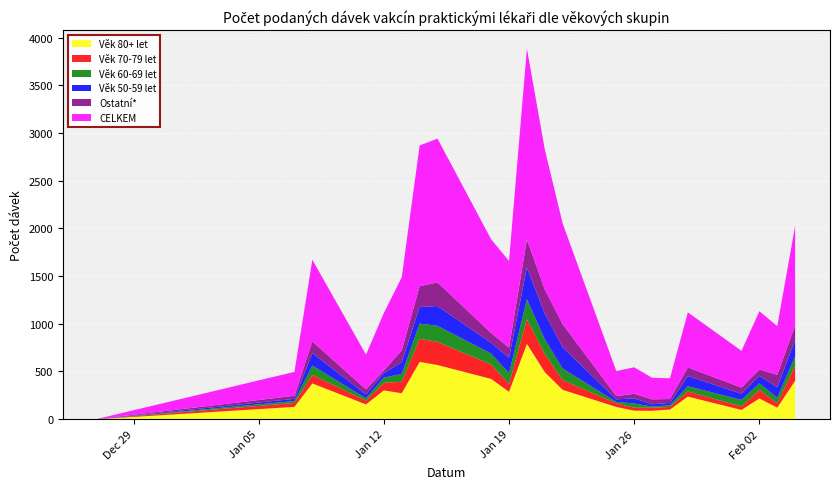

Reading left to right, what are all the values shown in this chart?

Věk 80+ let: 0	129	375	155	302	272	601	568	422	287	790	493	308	128	89	88	101	237	97	217	121	403
Věk 70-79 let: 0	41	89	40	79	120	242	242	152	82	258	189	101	38	31	32	27	53	36	89	46	158
Věk 60-69 let: 0	20	98	24	54	83	159	169	113	113	210	156	122	15	45	11	18	55	69	69	58	98
Věk 50-59 let: 0	23	130	41	49	122	175	207	114	162	333	269	223	27	53	25	25	107	65	79	110	170
Ostatní*: 2	32	124	52	27	124	218	248	103	106	293	254	242	34	48	52	40	91	64	68	130	151
CELKEM: 2	251	856	365	603	767	1475	1508	982	909	2002	1467	1056	263	278	226	218	577	386	610	511	1047